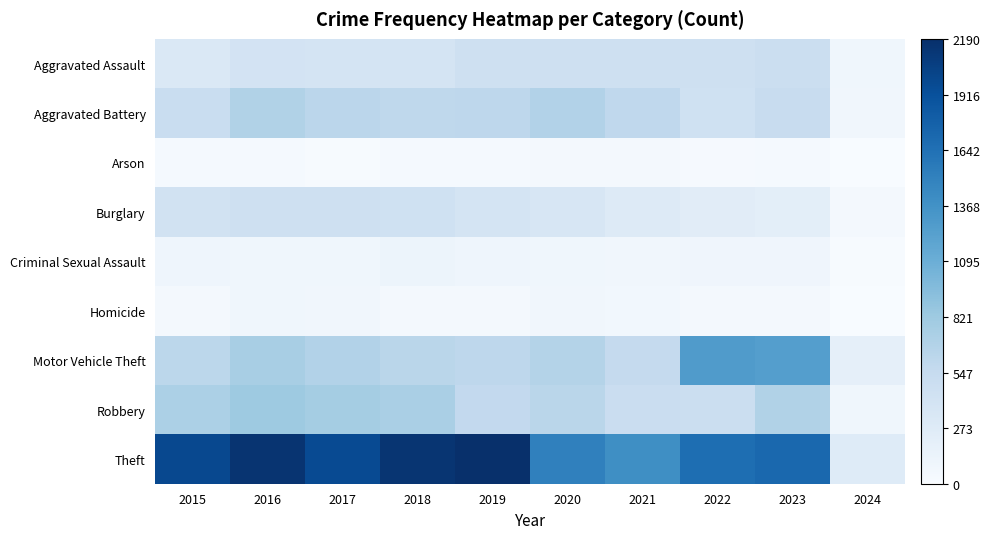

Reading left to right, list all the values displayed in this chart.

Aggravated Assault: 2015=323	2016=402	2017=396	2018=392	2019=452	2020=466	2021=452	2022=458	2023=488	2024=84
Aggravated Battery: 2015=515	2016=691	2017=623	2018=600	2019=608	2020=686	2021=587	2022=446	2023=529	2024=81
Arson: 2015=35	2016=40	2017=23	2018=37	2019=32	2020=55	2021=43	2022=31	2023=39	2024=6
Burglary: 2015=421	2016=451	2017=453	2018=443	2019=383	2020=357	2021=280	2022=253	2023=224	2024=42
Criminal Sexual Assault: 2015=105	2016=87	2017=91	2018=123	2019=102	2020=89	2021=81	2022=93	2023=96	2024=15
Homicide: 2015=50	2016=87	2017=82	2018=56	2019=53	2020=81	2021=69	2022=49	2023=48	2024=6
Motor Vehicle Theft: 2015=614	2016=756	2017=680	2018=631	2019=611	2020=673	2021=560	2022=1272	2023=1245	2024=200
Robbery: 2015=726	2016=819	2017=780	2018=741	2019=577	2020=637	2021=506	2022=495	2023=690	2024=90
Theft: 2015=1981	2016=2148	2017=1968	2018=2140	2019=2190	2020=1512	2021=1392	2022=1664	2023=1717	2024=275